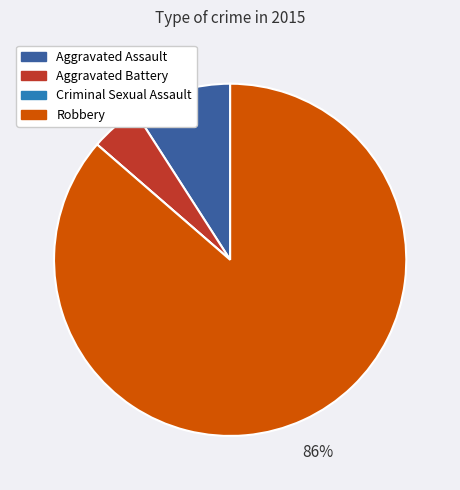

Between Robbery and Aggravated Assault, which is larger?

Robbery